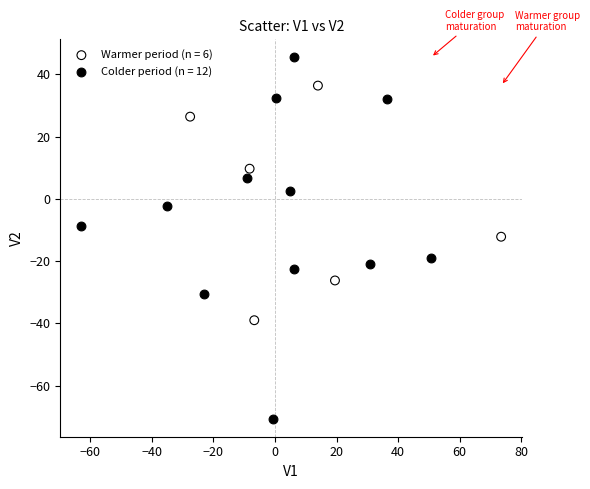

Which series contains the lowest Y value?

Colder period (n = 12)